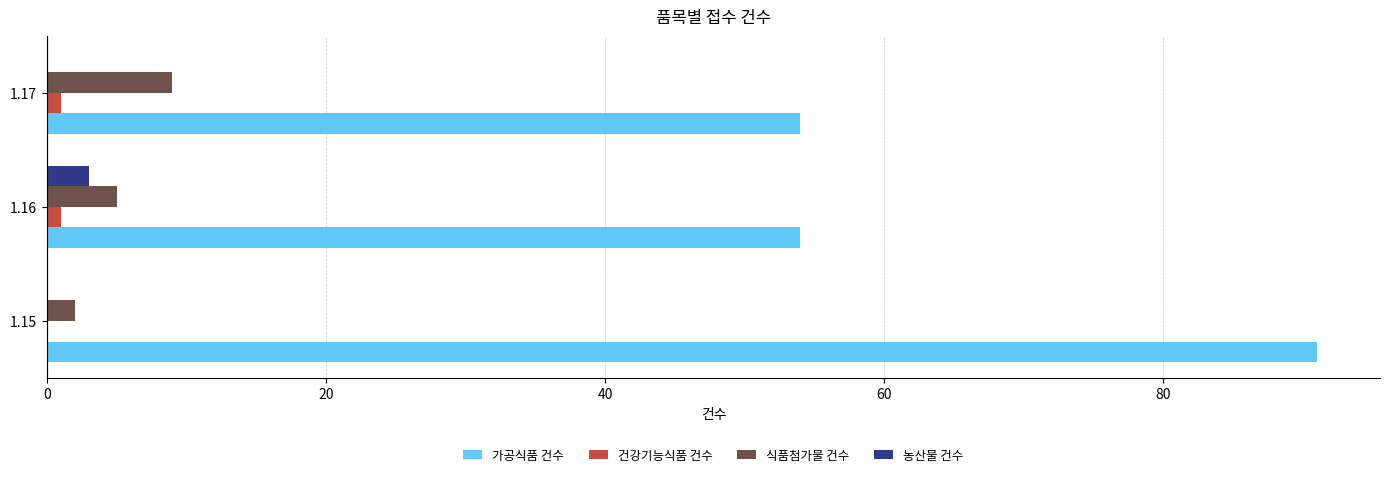

What is the greatest value displayed?

91